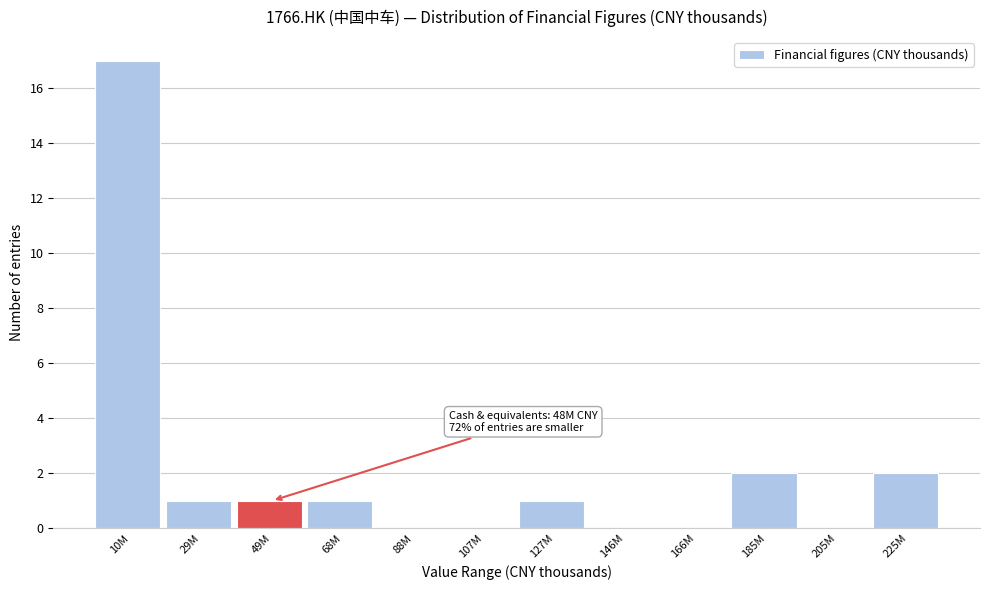

Reading right to left, transcribe all the data shown in this chart.

225M=2	205M=0	185M=2	166M=0	146M=0	127M=1	107M=0	88M=0	68M=1	49M=1	29M=1	10M=17